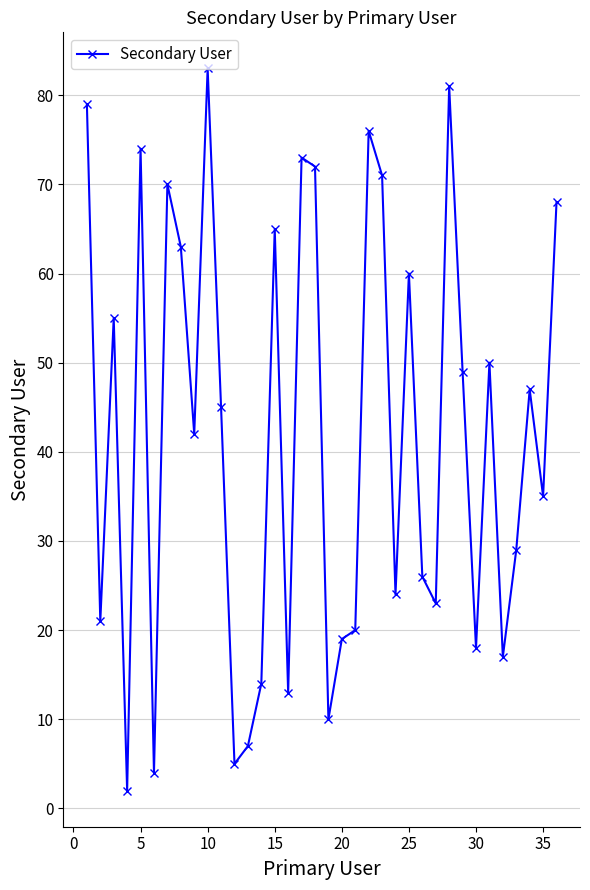

What is the greatest value displayed?

83